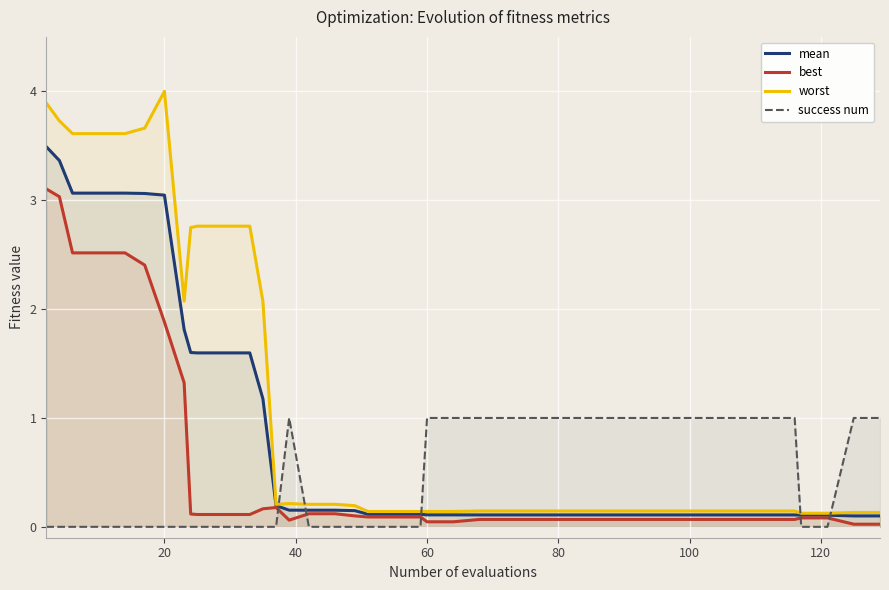

True or false: success num has more than 1 interior local peaks.

False